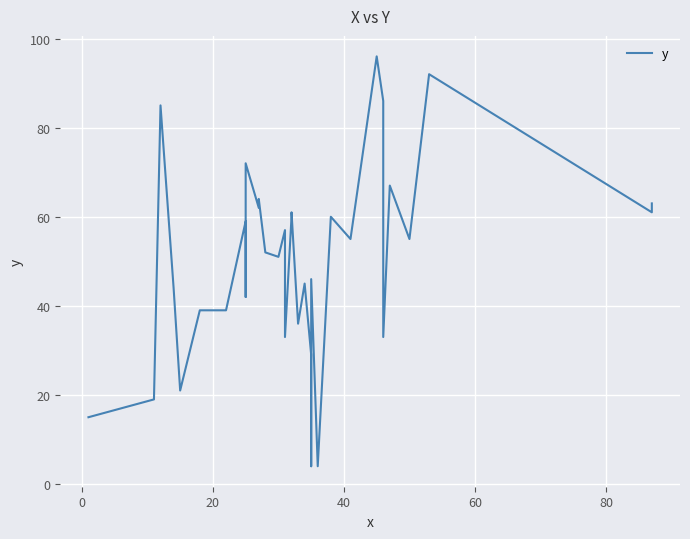

How many points are higher than both their immediate neighbors (excluding endpoints)?

11